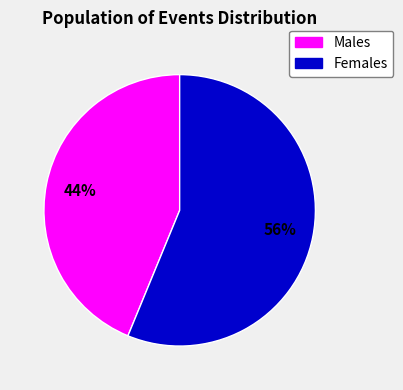

To the nearest percent, what is the average slice percentage?

50%